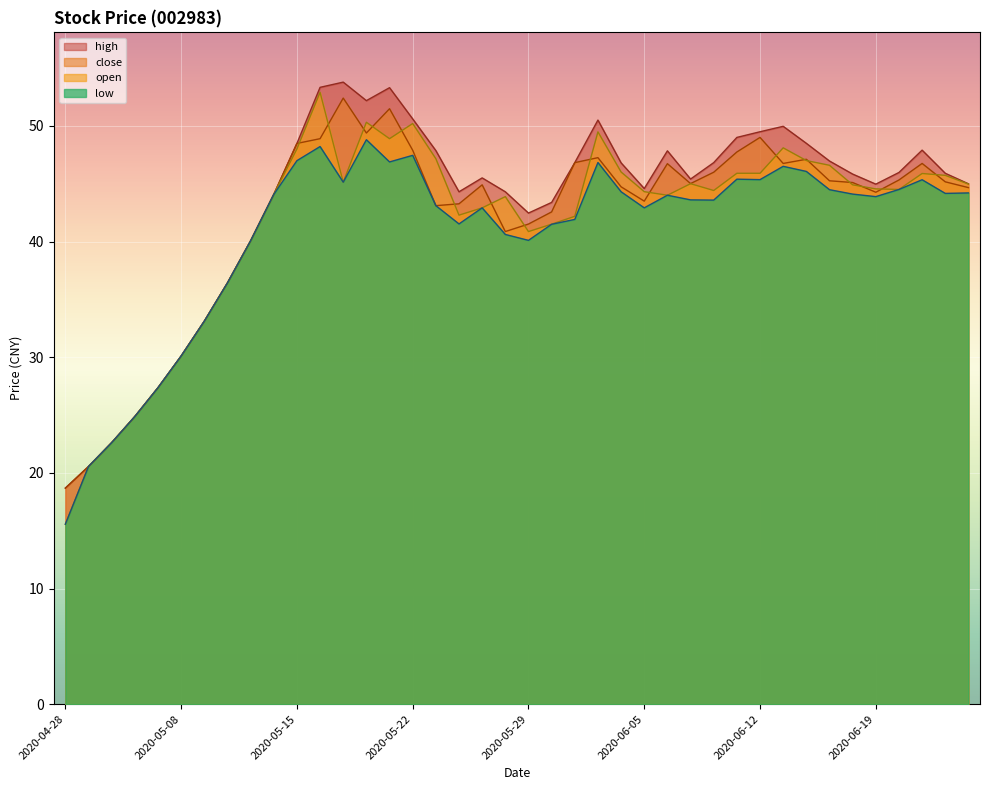

What position from the left is 2020-06-08?

27